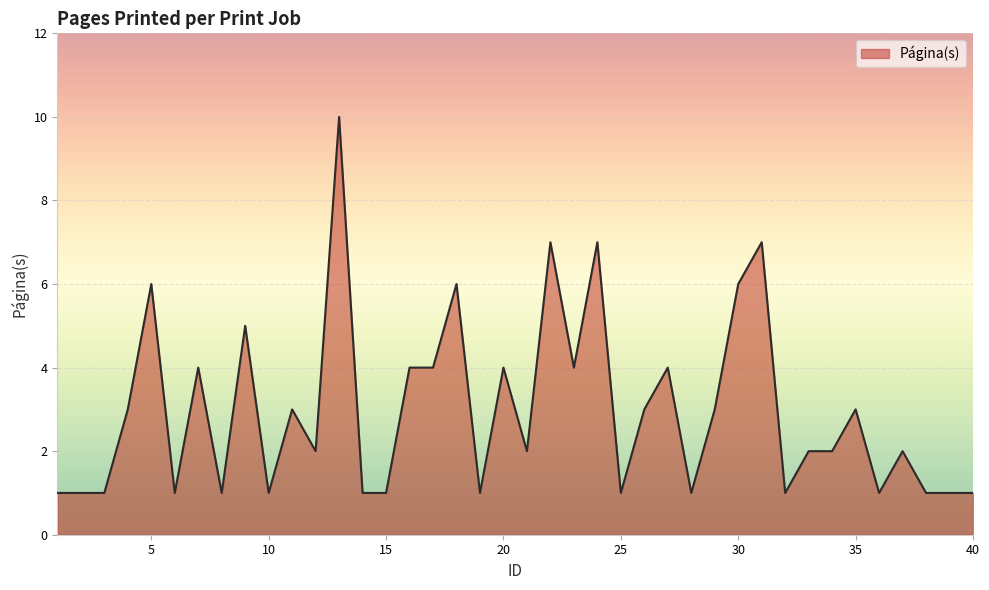

What is the maximum value shown in the chart?

10